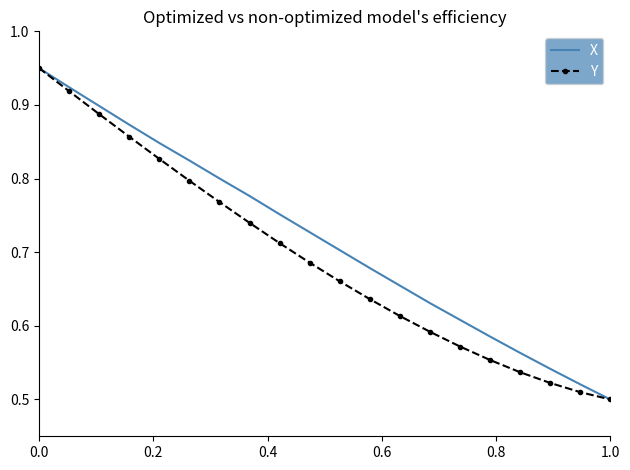

What are all the series names shown in the legend?

X, Y